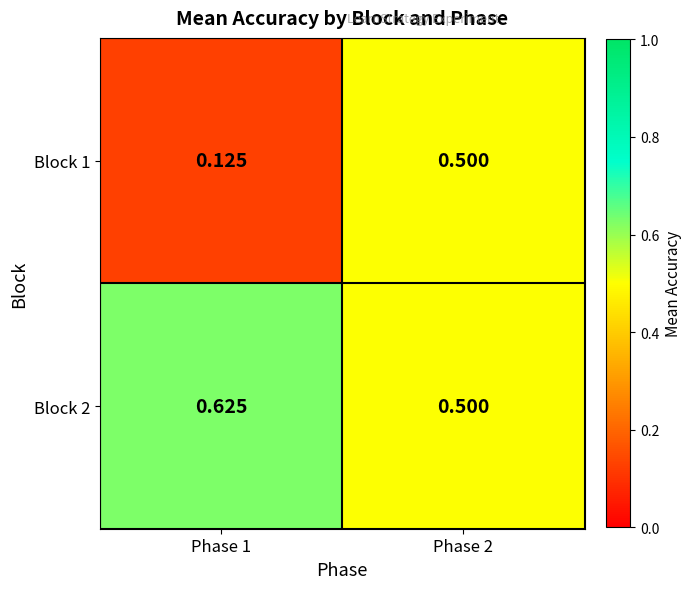

Is the value of Block 2 at Phase 1 greater than the value of Block 1 at Phase 2?

Yes